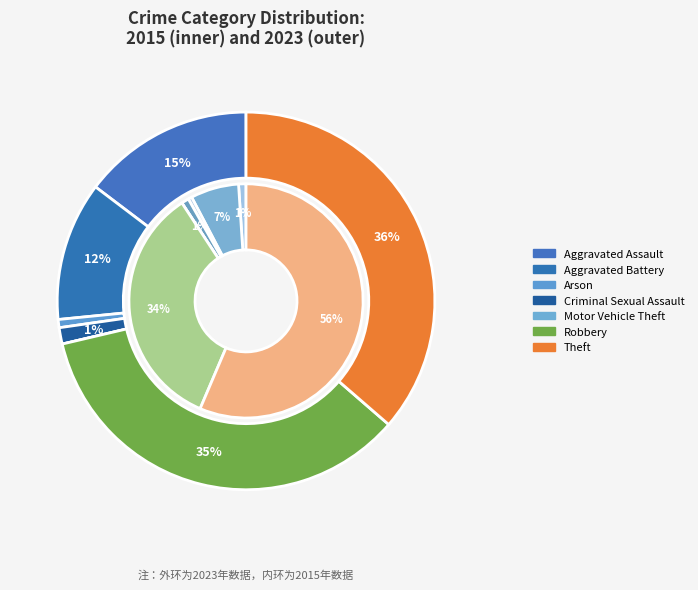

Count the number of slices in the pie.

7